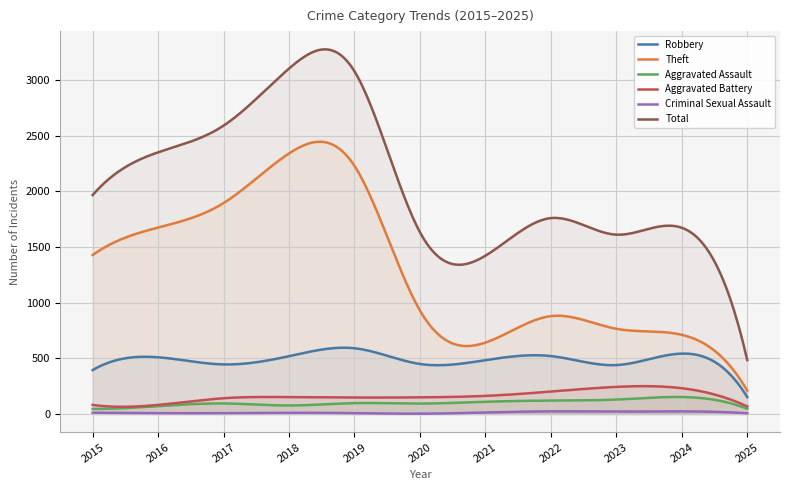

True or false: Robbery and Aggravated Battery cross at least once.

False